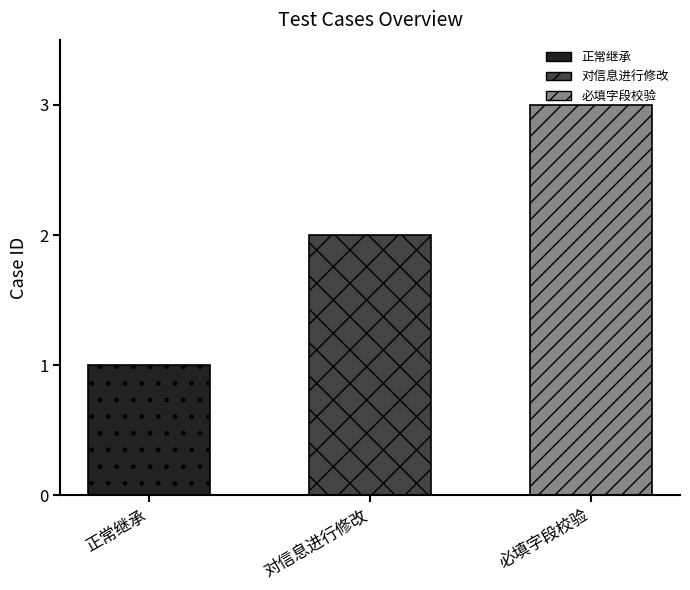

What is the label of the 3rd bar from the left?

必填字段校验